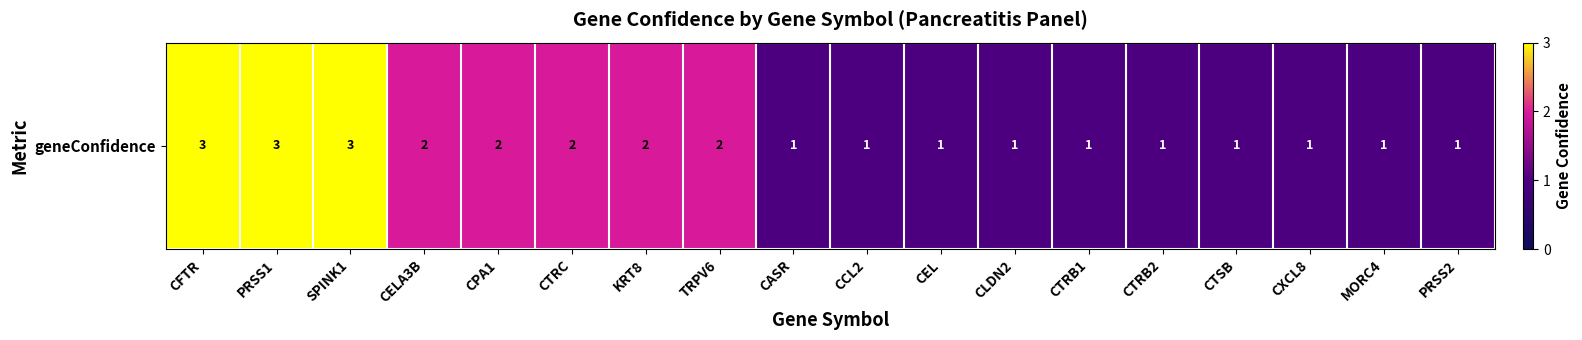

True or false: the data shows 1 at KRT8.

False